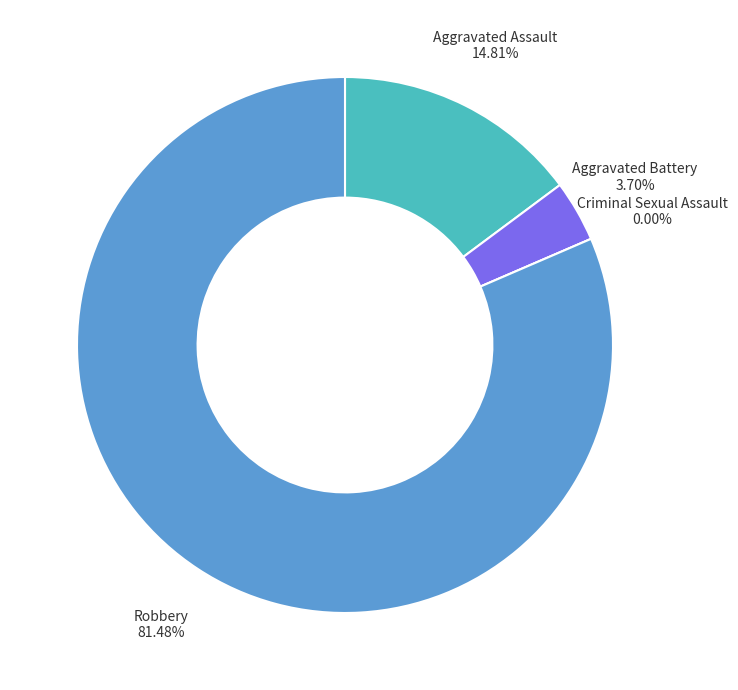

Which slice is the largest?

Robbery